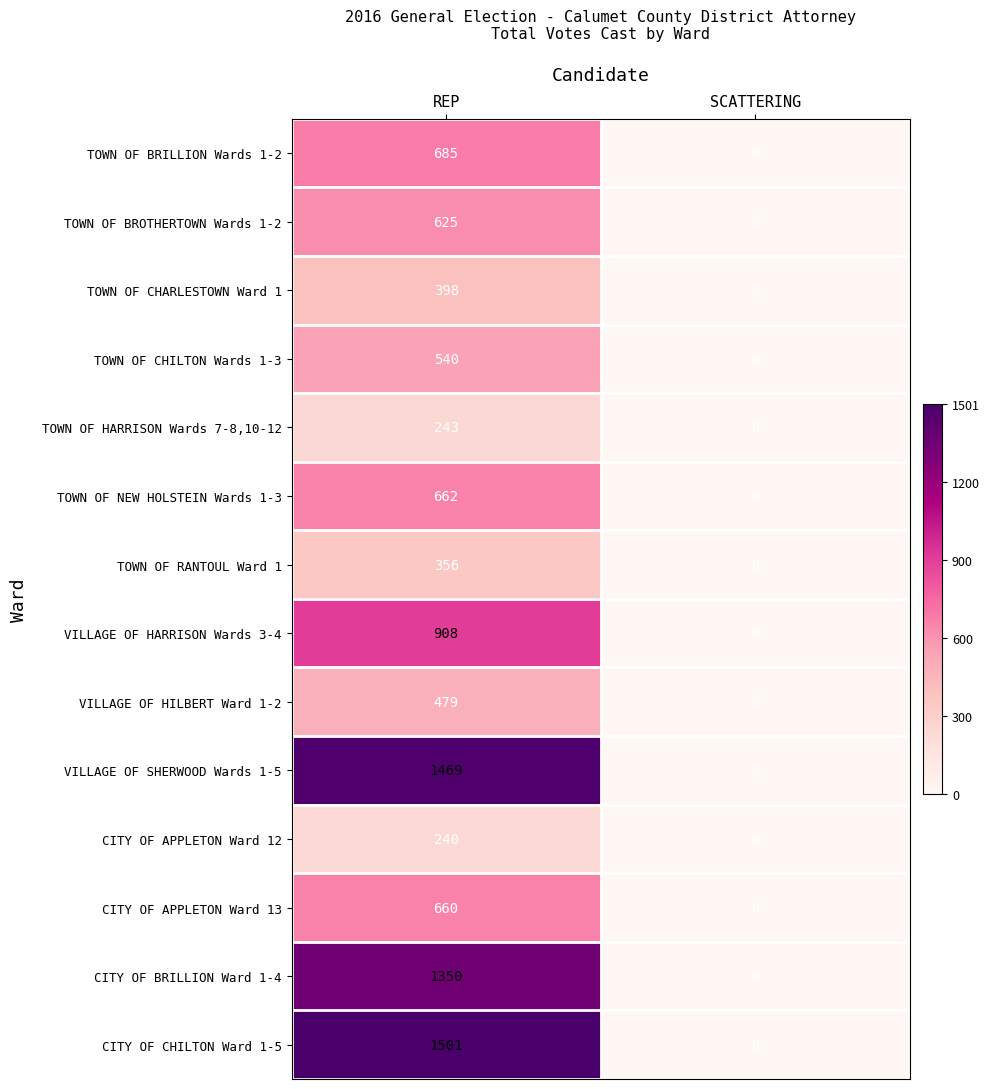

Is it true that VILLAGE OF HILBERT Ward 1-2 equals 238 at SCATTERING?

False